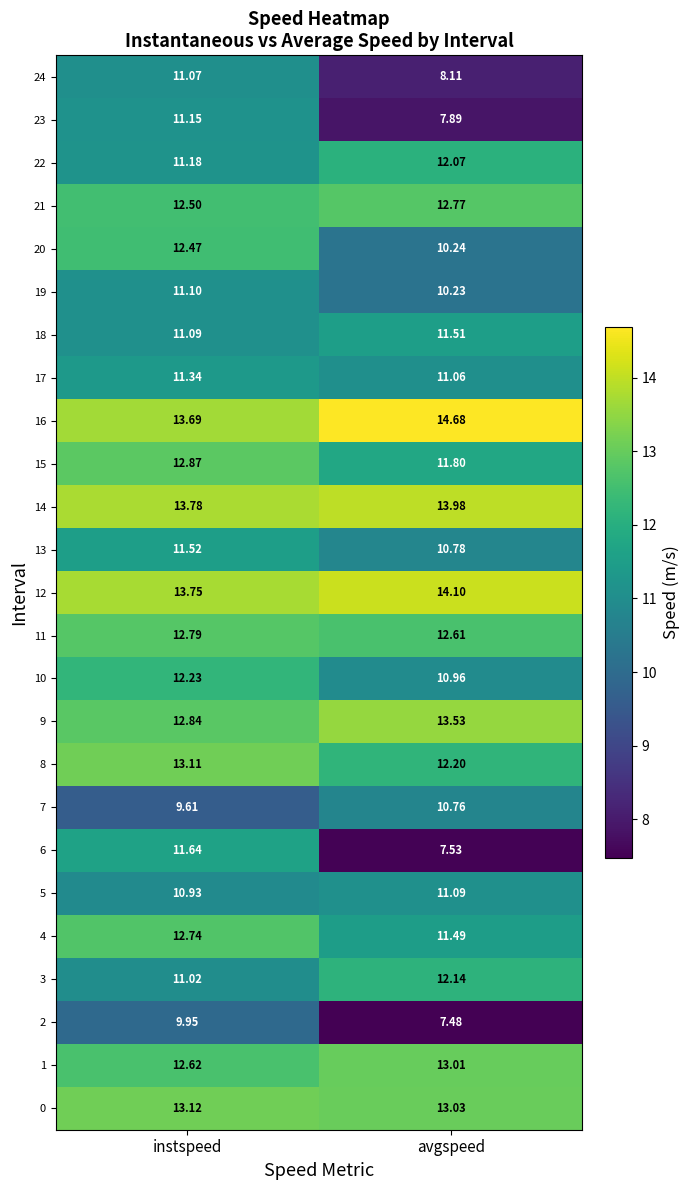

Which category has the lowest value across all series?

avgspeed